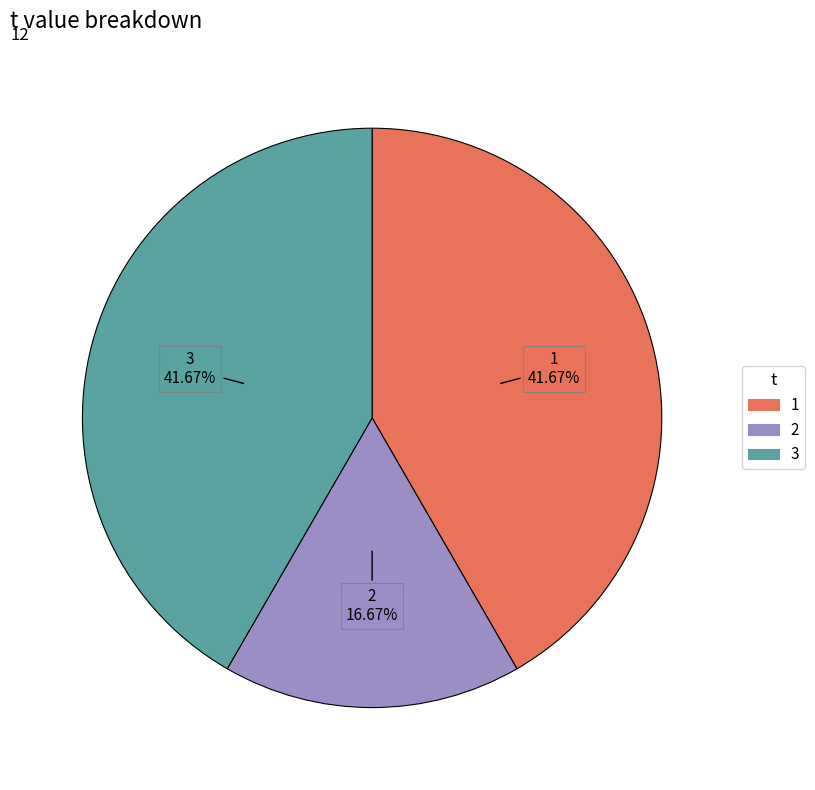

Is there a majority slice in this chart?

No